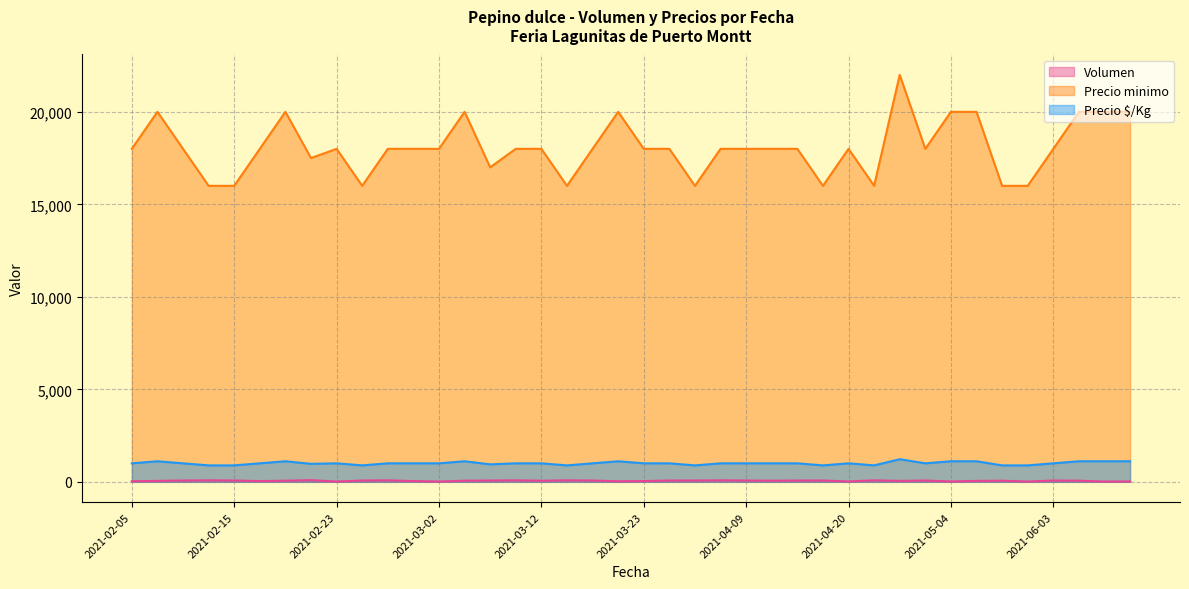

True or false: Precio $/Kg and Volumen intersect in this chart.

False